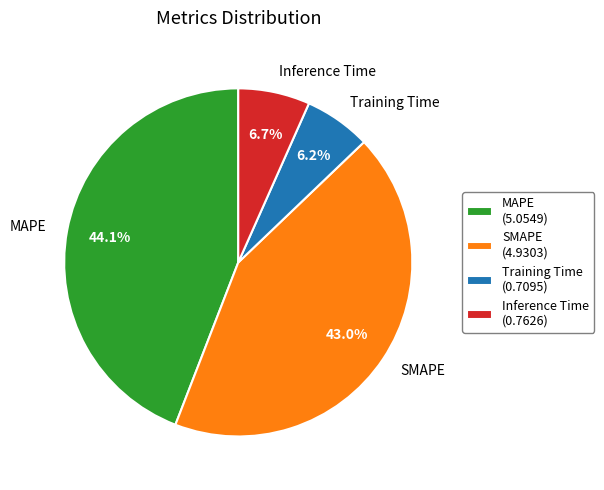

To the nearest percent, what is the combined percentage of Inference Time and MAPE?

51%